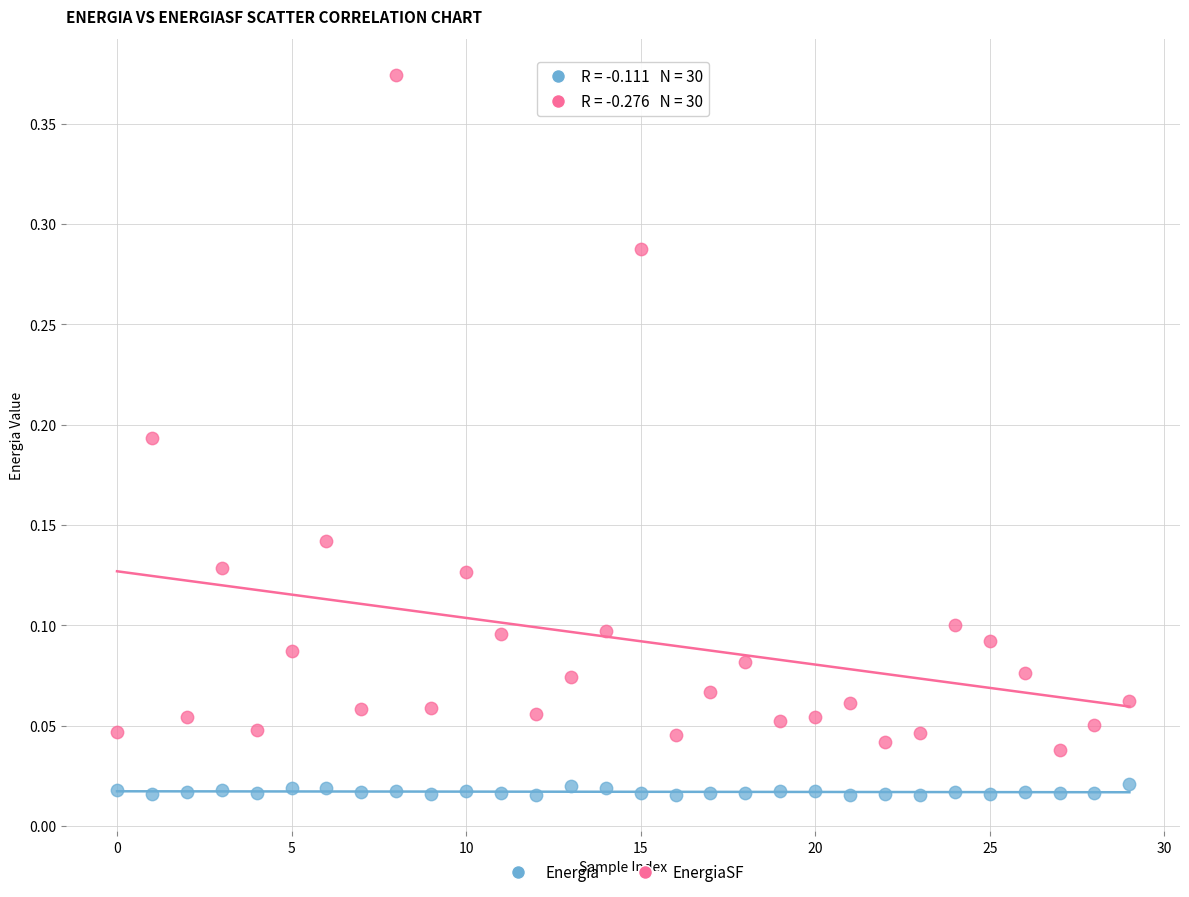

What are all the series names shown in the legend?

Energia, EnergiaSF